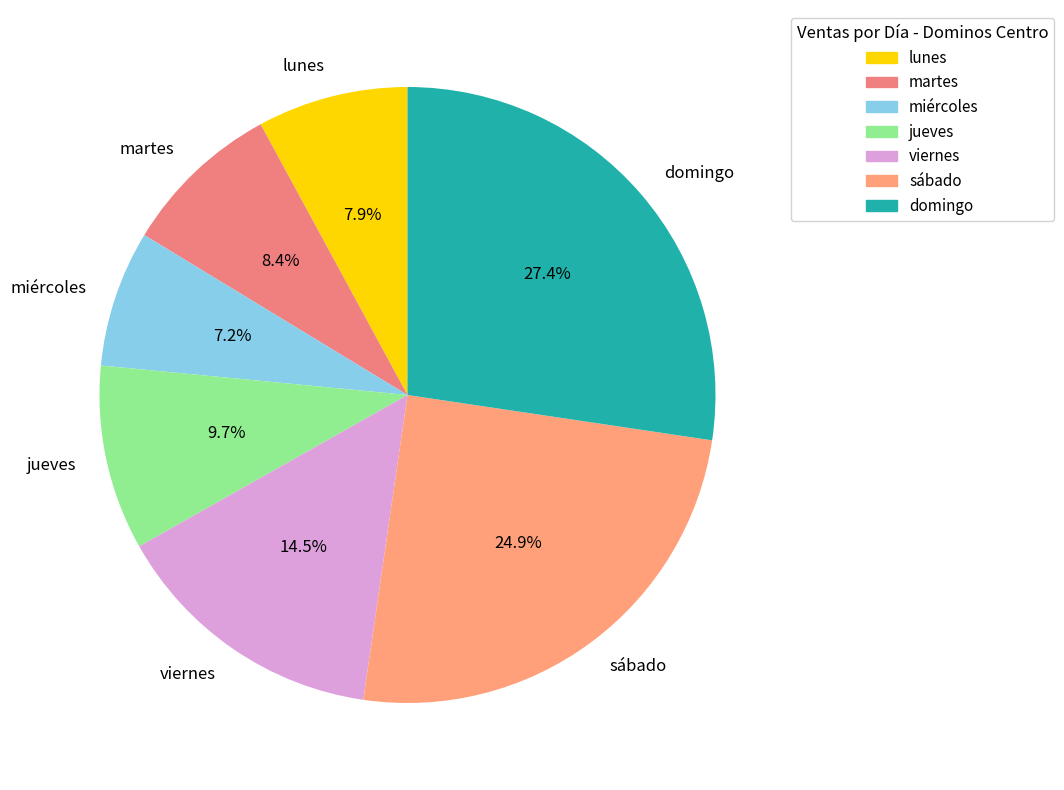

Is there a majority slice in this chart?

No